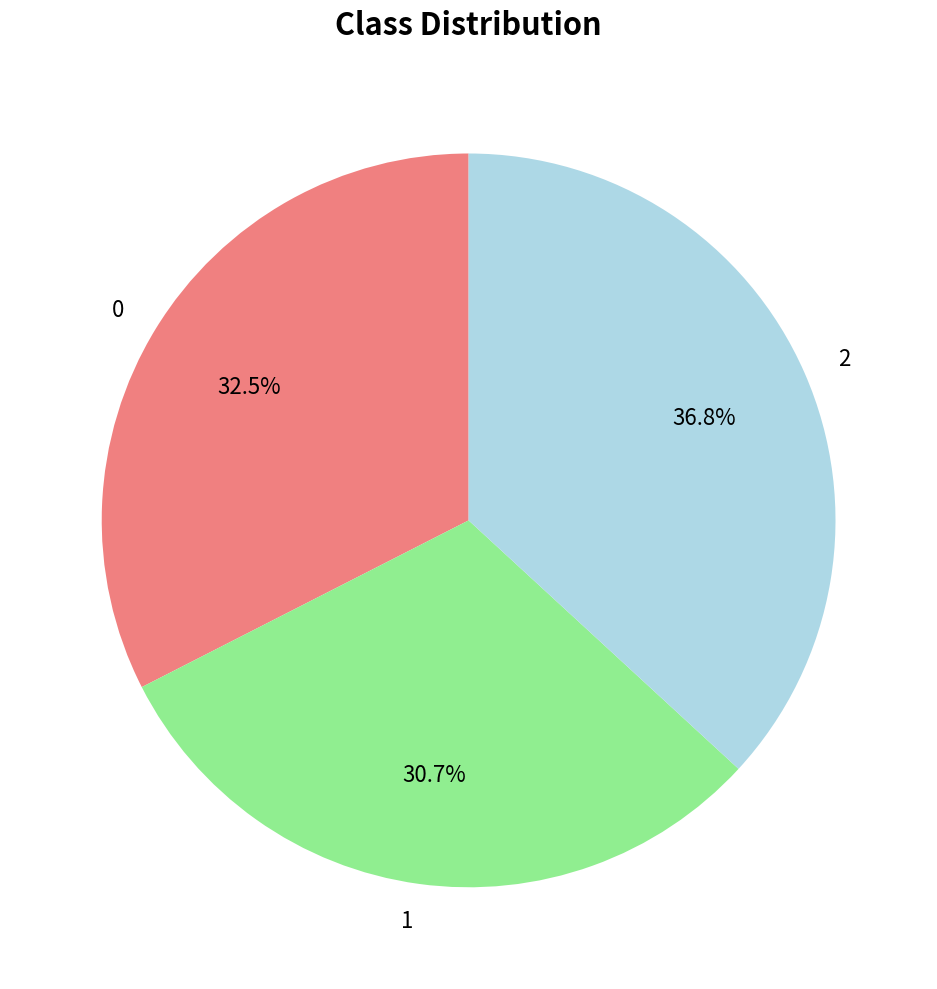

To the nearest percent, what portion does 1 represent?

31%